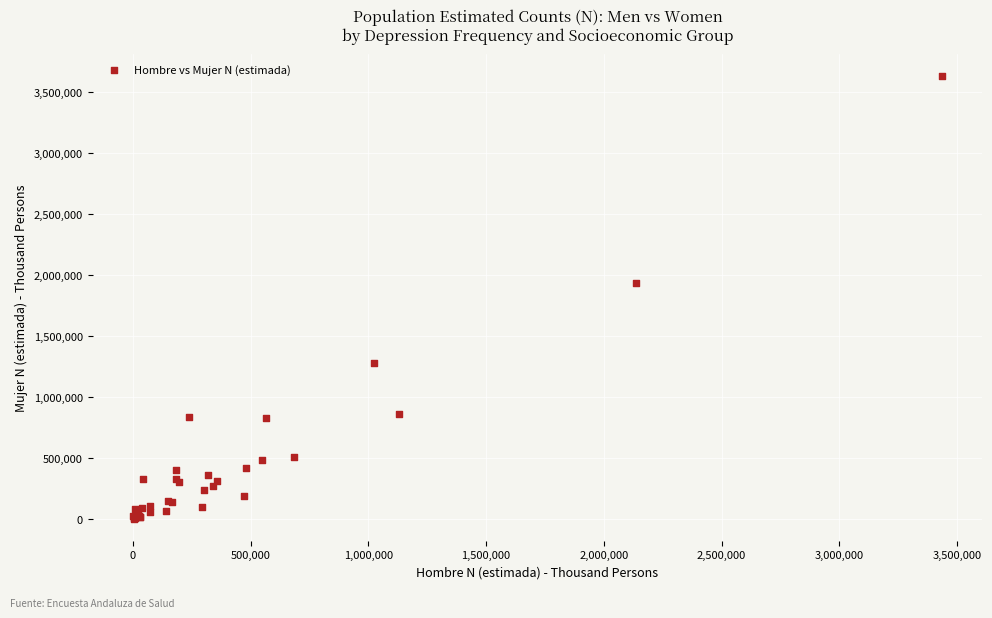

What Y value in the scatter plot is closest to 1815093?

1930460